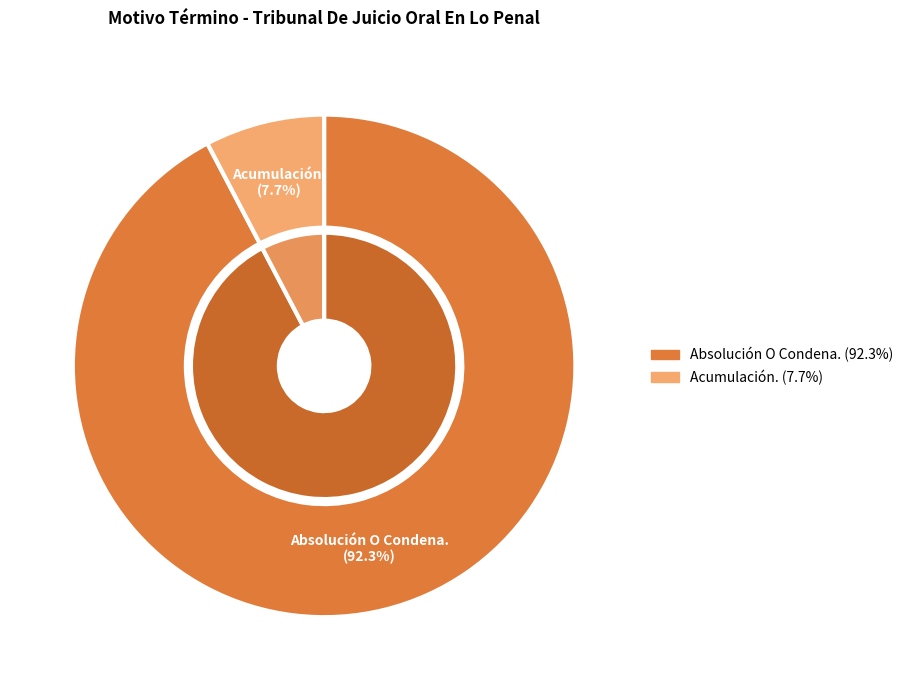

Does any single category account for the majority?

Yes